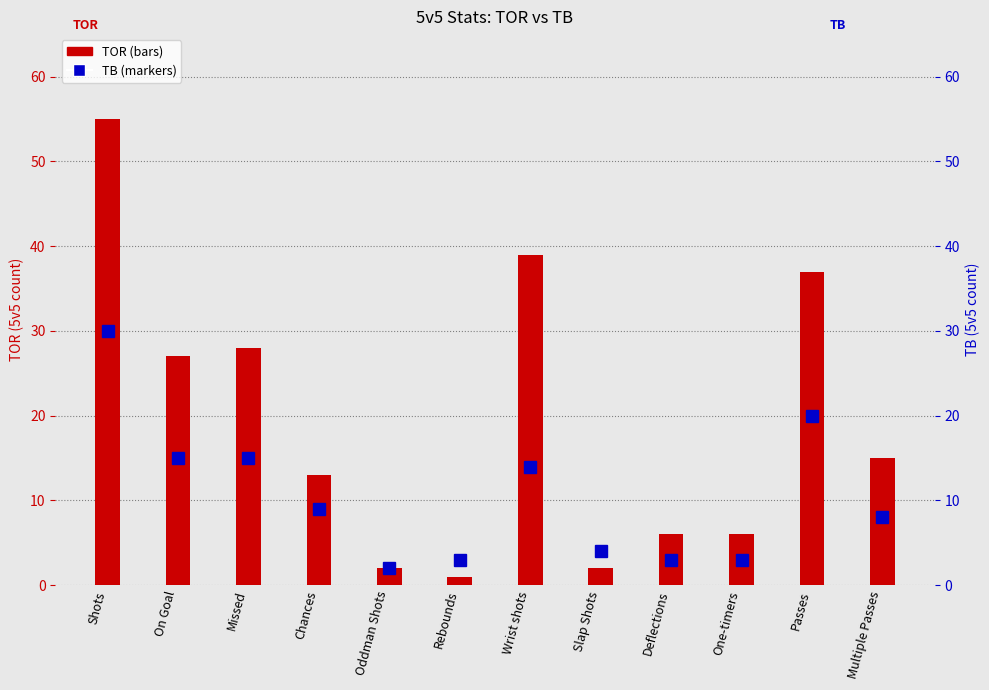

What value does the TB series have at Missed, to the nearest 10?

20